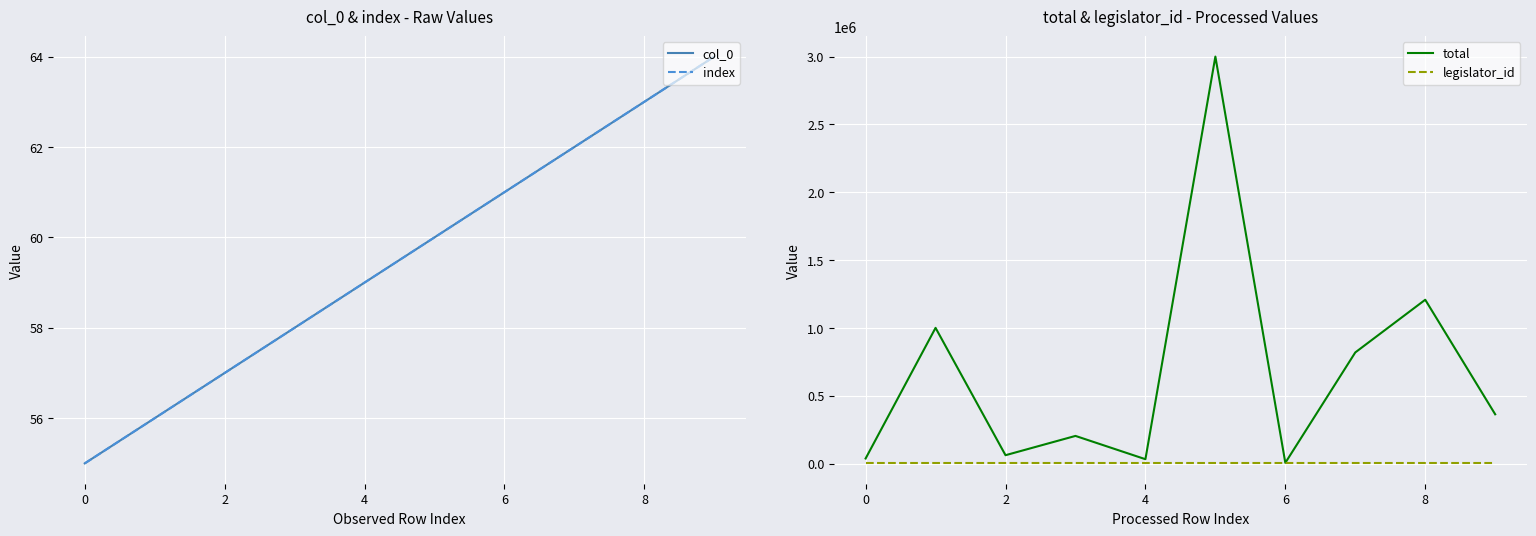

How many values in the col_0 series exceed 60?

4